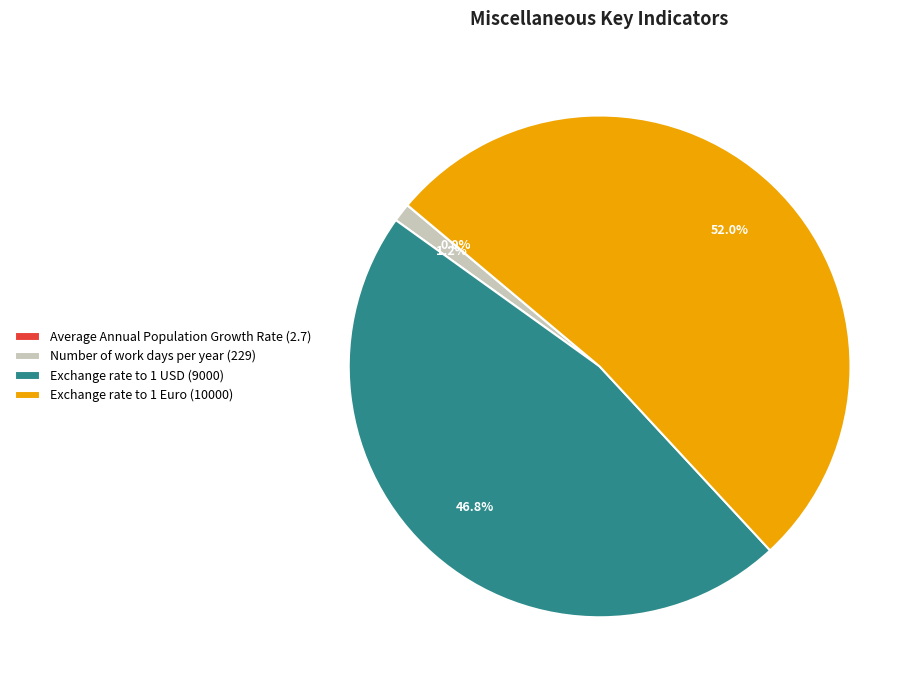

To the nearest percent, what is the average slice percentage?

25%